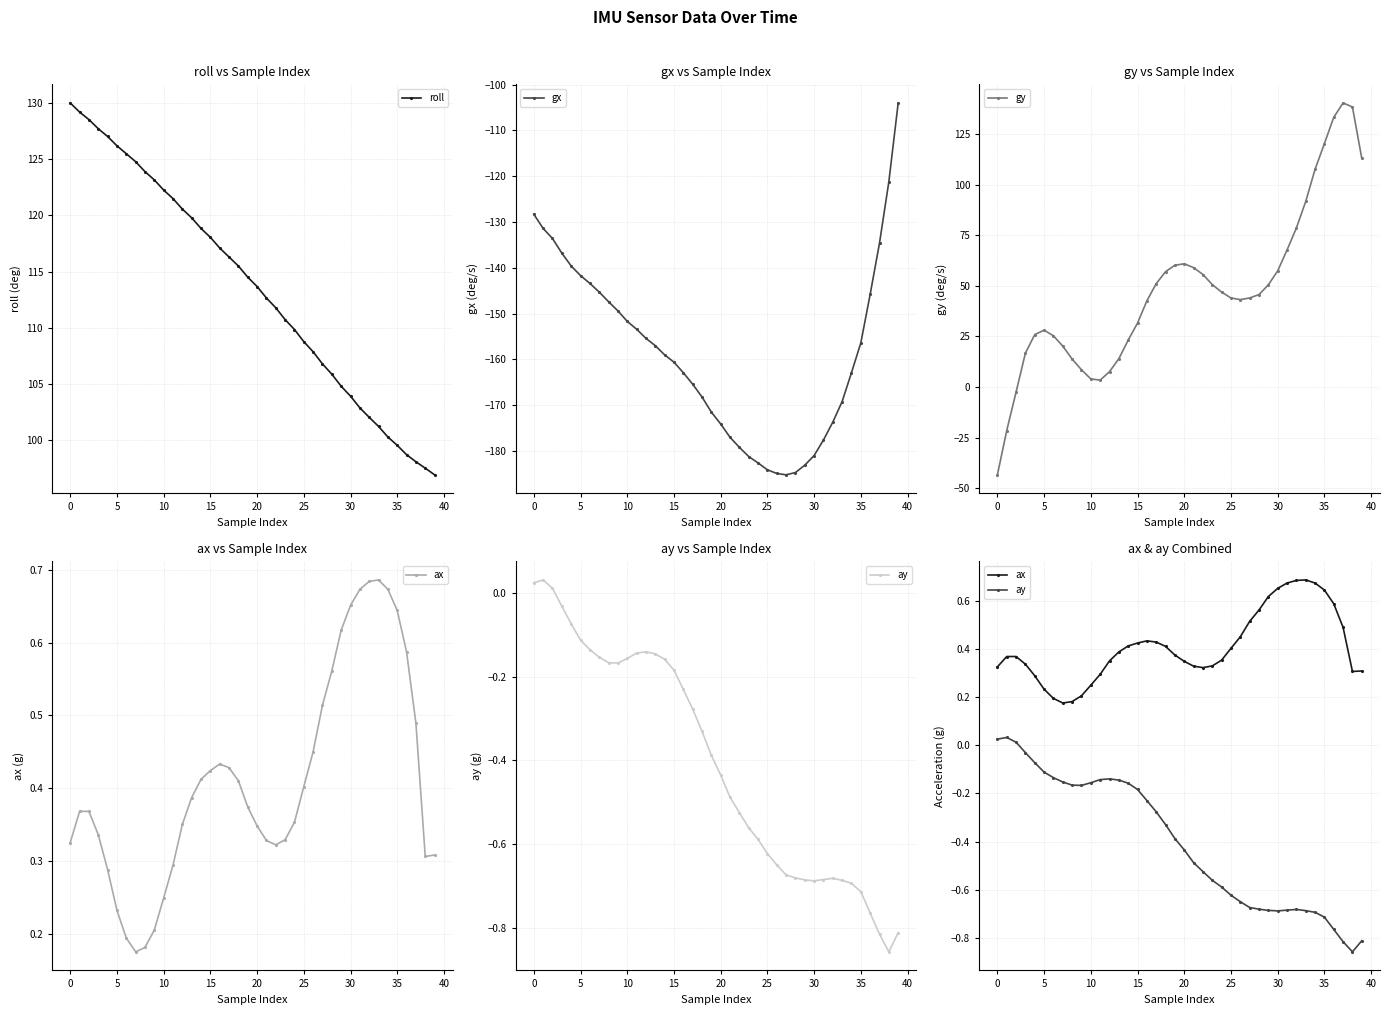

Does the chart display data point markers on the line(s)?

Yes